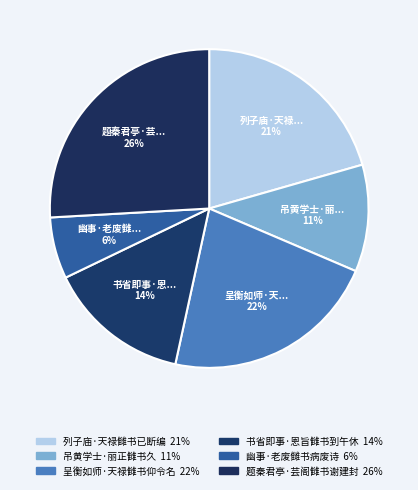

Count the number of slices in the pie.

6